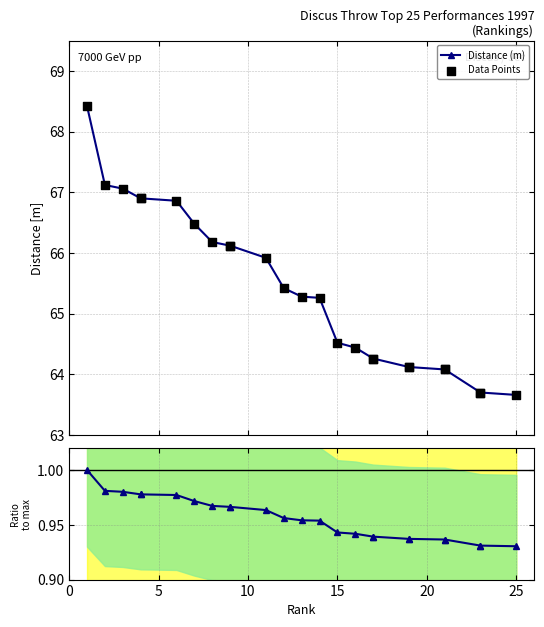

Is the value of Distance (m) at 17 greater than the value of Ratio to max at 7?

Yes